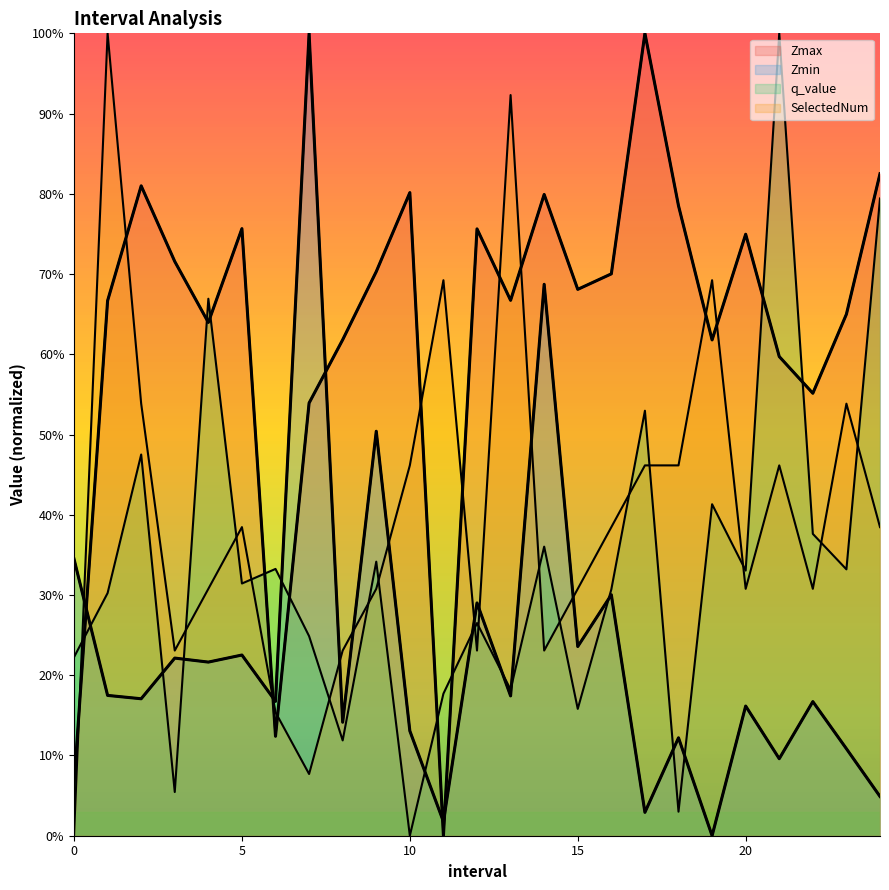

Rank the series by their maximum value, from highest to lowest.

Zmax, Zmin, q_value, SelectedNum